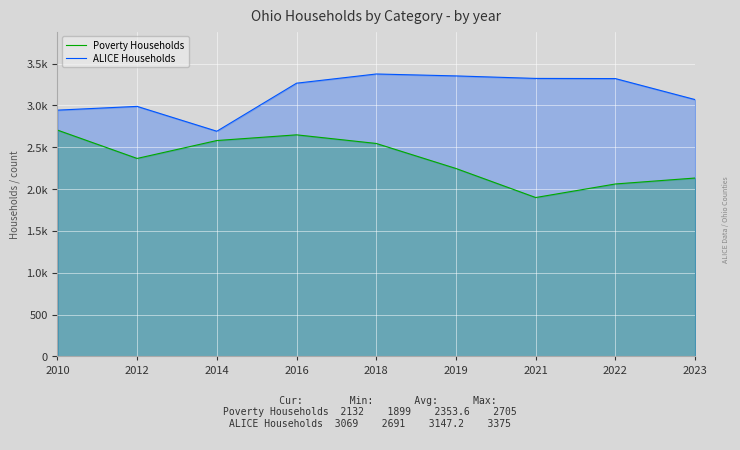

True or false: Poverty Households and ALICE Households cross at least once.

False